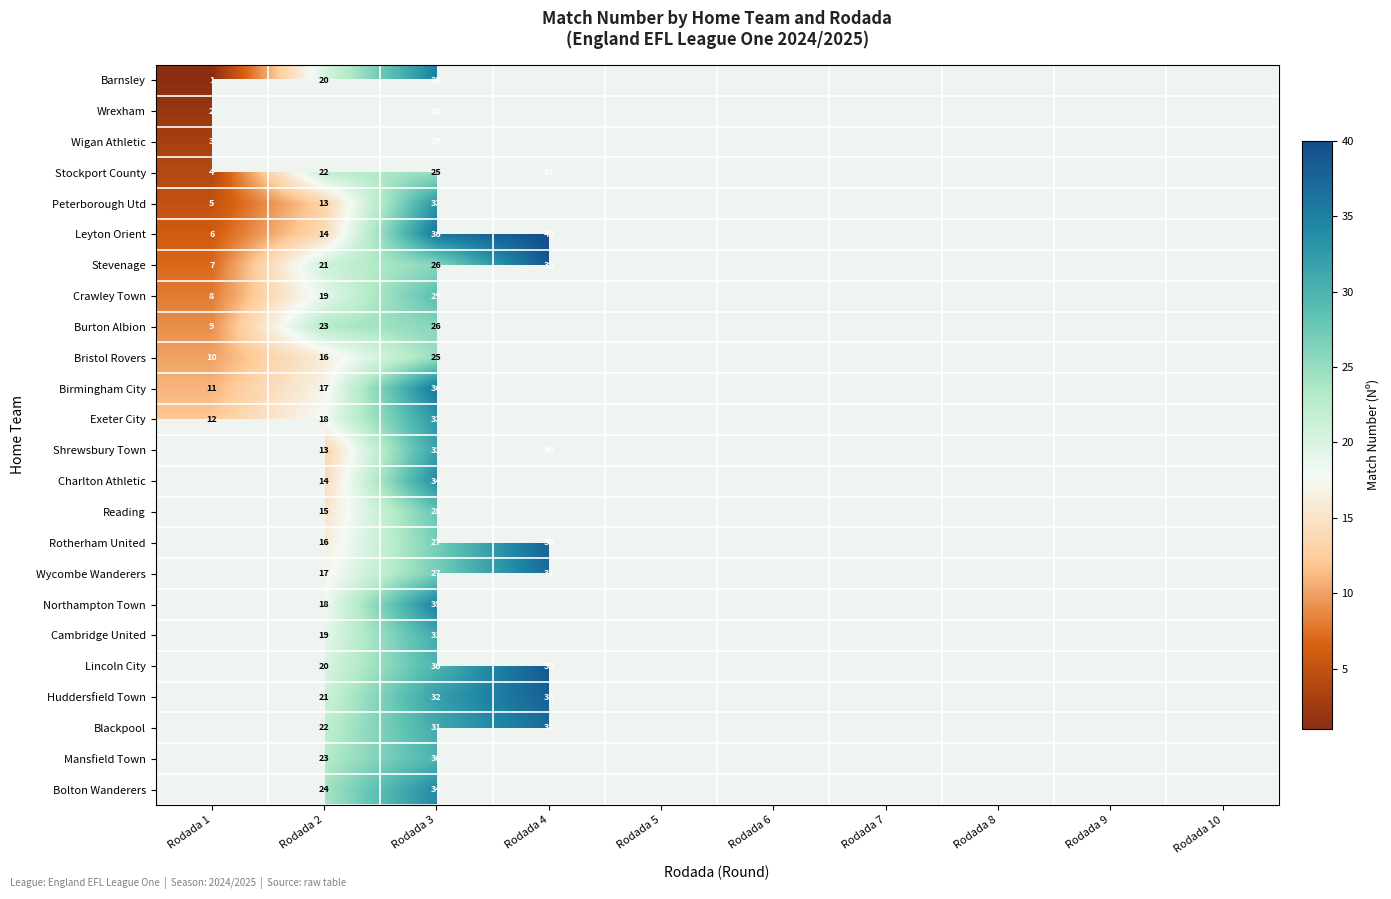

Is it true that Burton Albion equals 7 at Rodada 3?

False